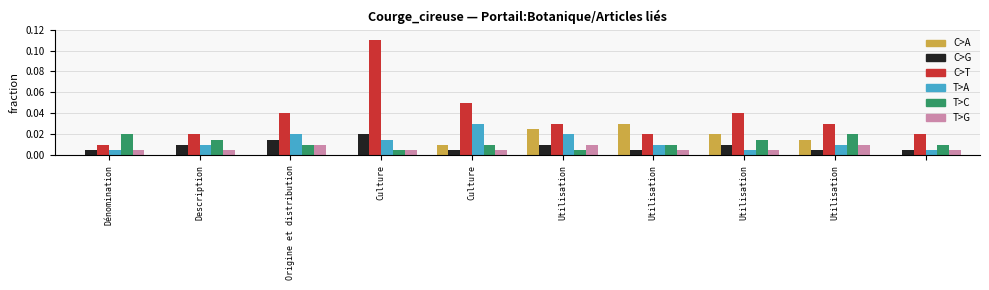

Which series has the largest total across all categories?

C>T